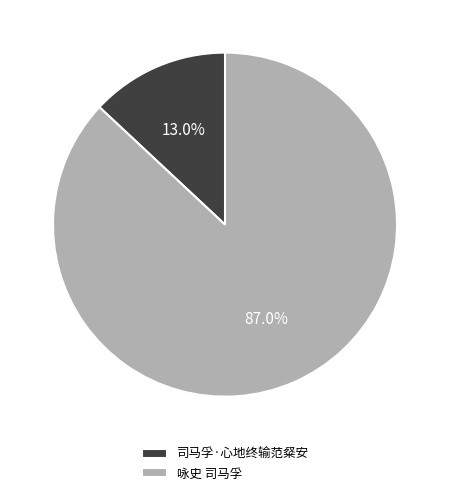

The 司马孚·心地终输范粲安 slice represents 13% of the pie. True or false?

True